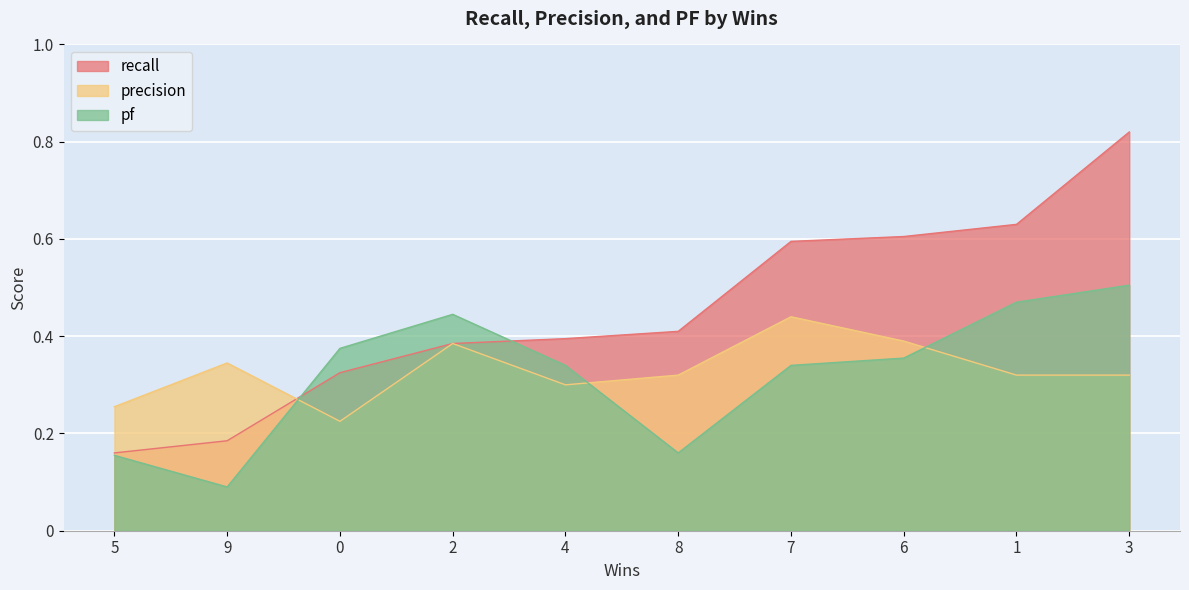

True or false: pf has more than 0 points higher than both neighbors.

True